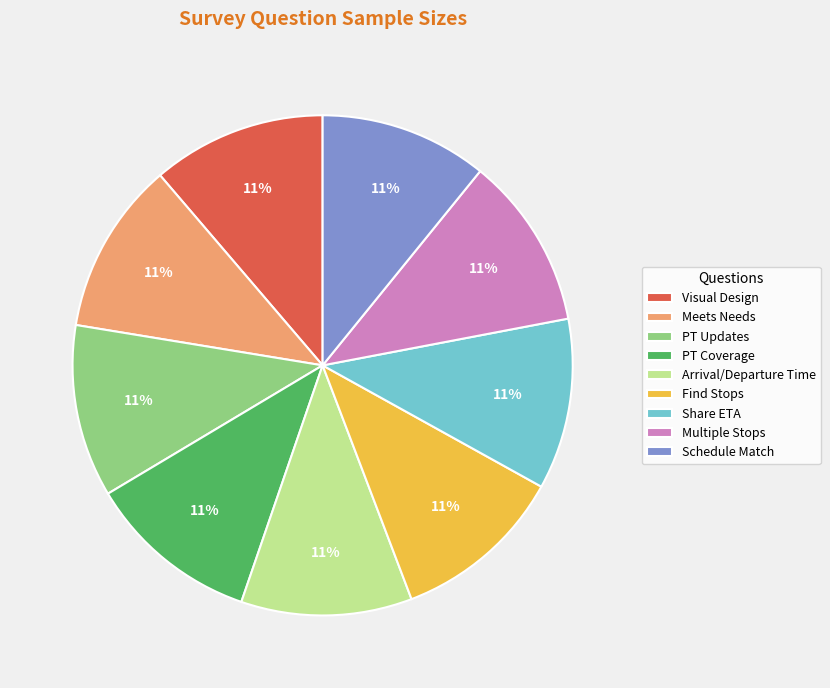

True or false: PT Updates accounts for 1% of the total.

False